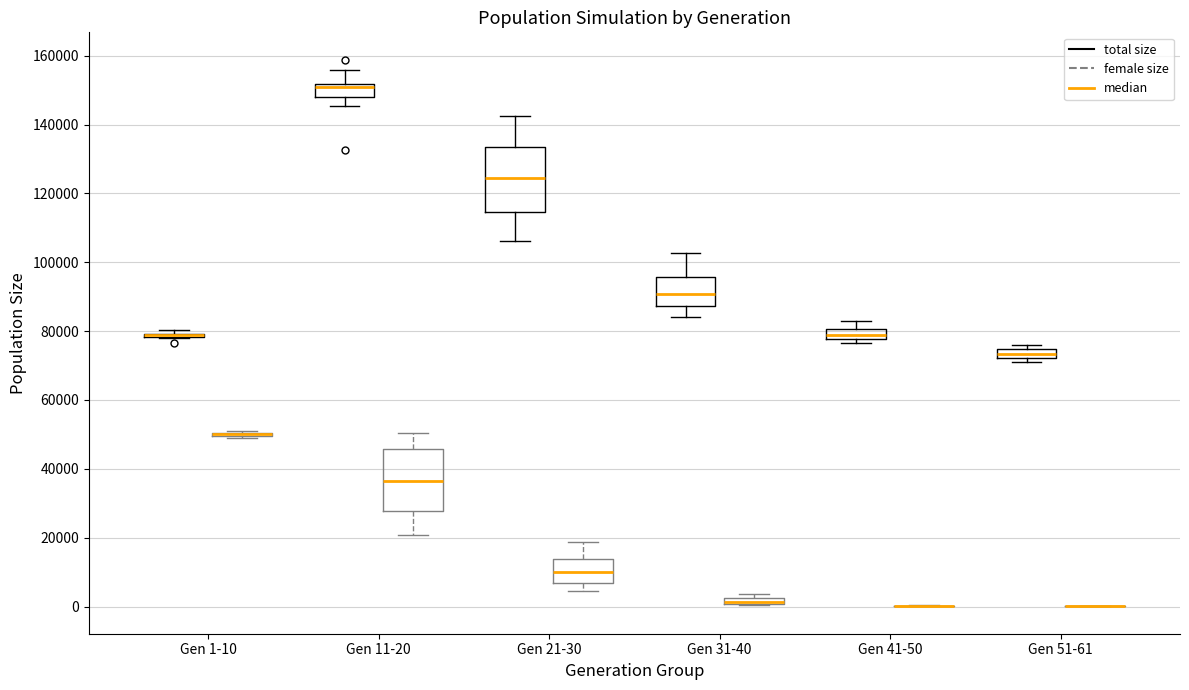

Where is the lower edge of the box for Gen 31-40 (total size) on the y-axis? The values are not printed on the chart, so give them approximately, as read against the axis.

88000